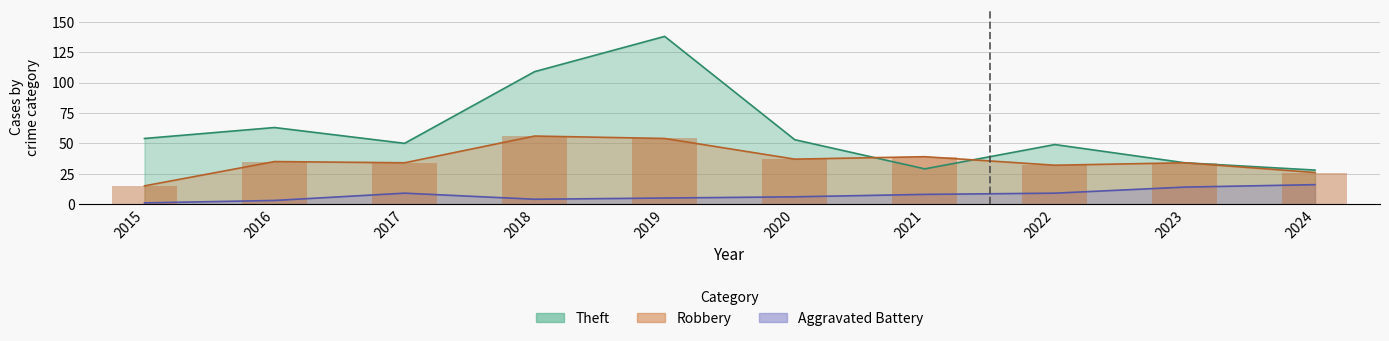

Is it true that Robbery equals 34 at 2023?

True